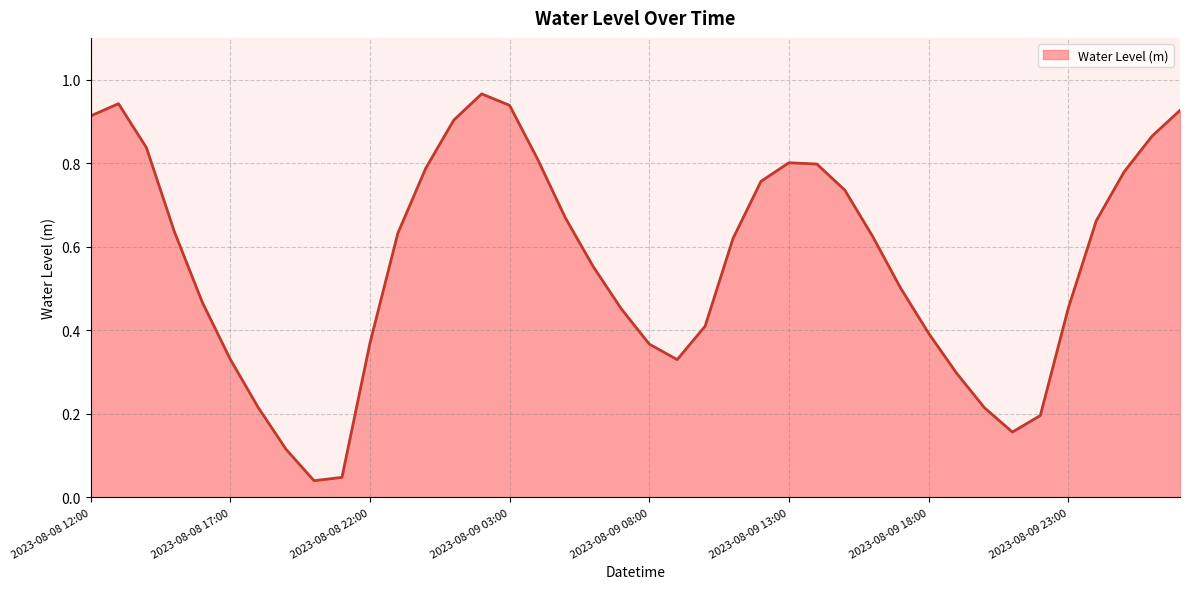

At which category does the data reach its first local valley?

2023-08-08 20:00